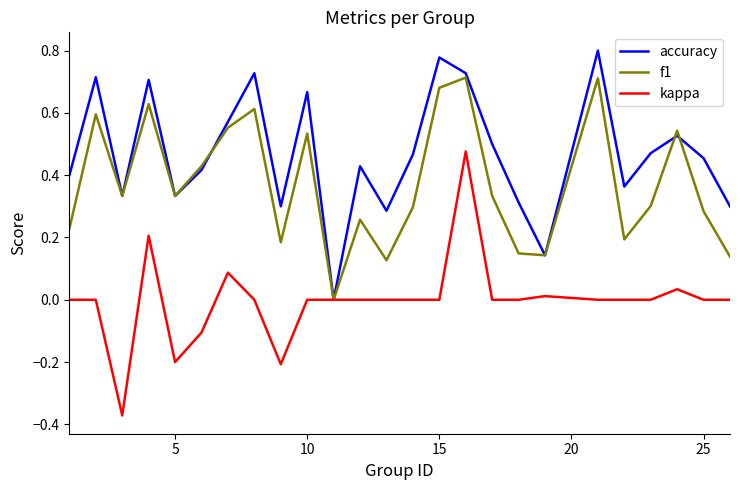

In f1, how many points are higher than both neighbors (excluding endpoints)?

8